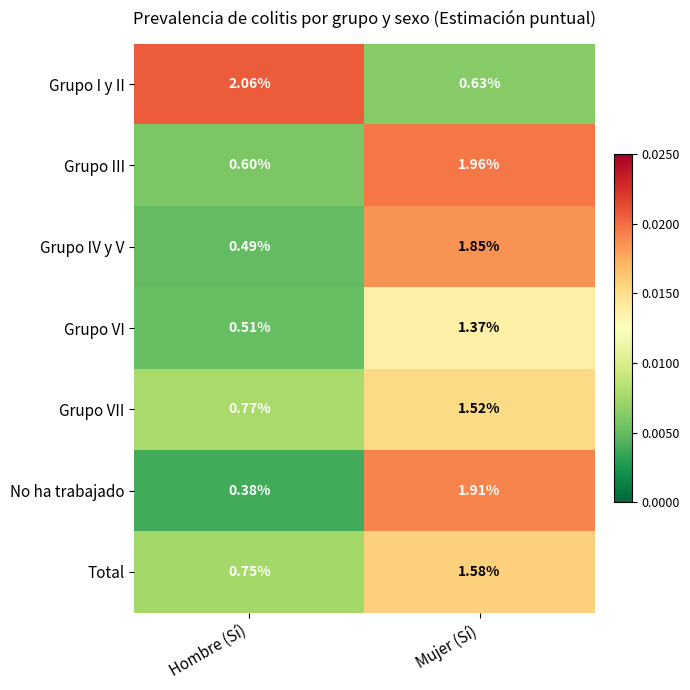

Rank the series by their maximum value, from lowest to highest.

Grupo VI, Grupo VII, Total, Grupo IV y V, No ha trabajado, Grupo III, Grupo I y II